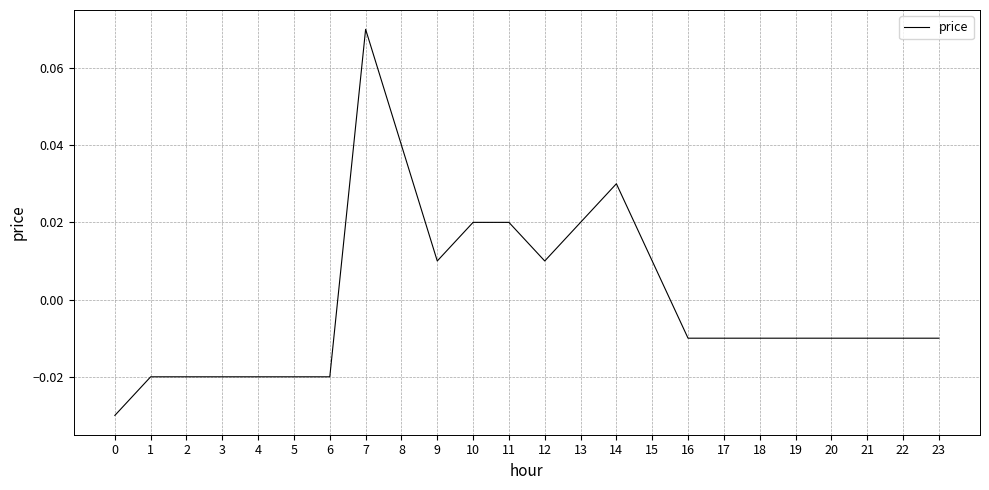

Which has a higher value, 5 or 17?

17